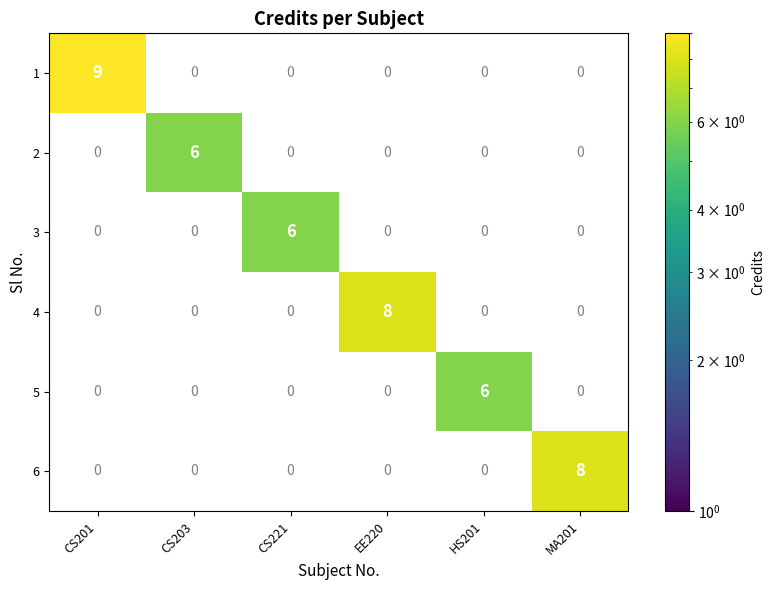

What is the sum of the 6 values at CS203 and MA201?

8